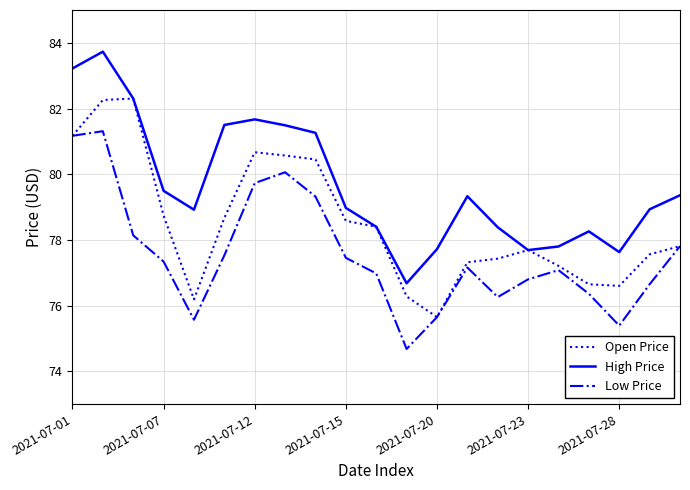

List the series in order of their overall mean, highest first.

High Price, Open Price, Low Price